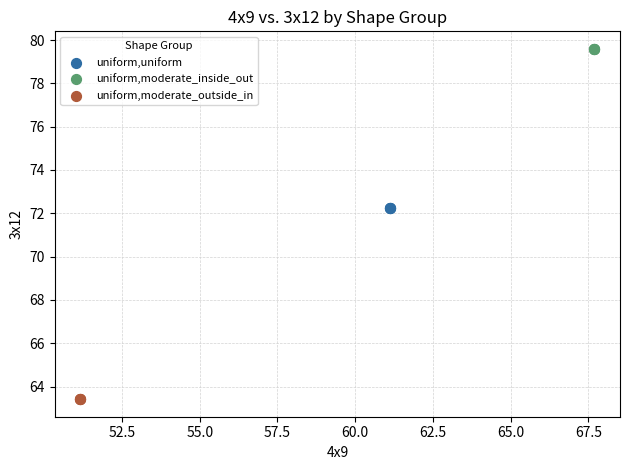

Which series reaches the minimum Y coordinate?

uniform,moderate_outside_in